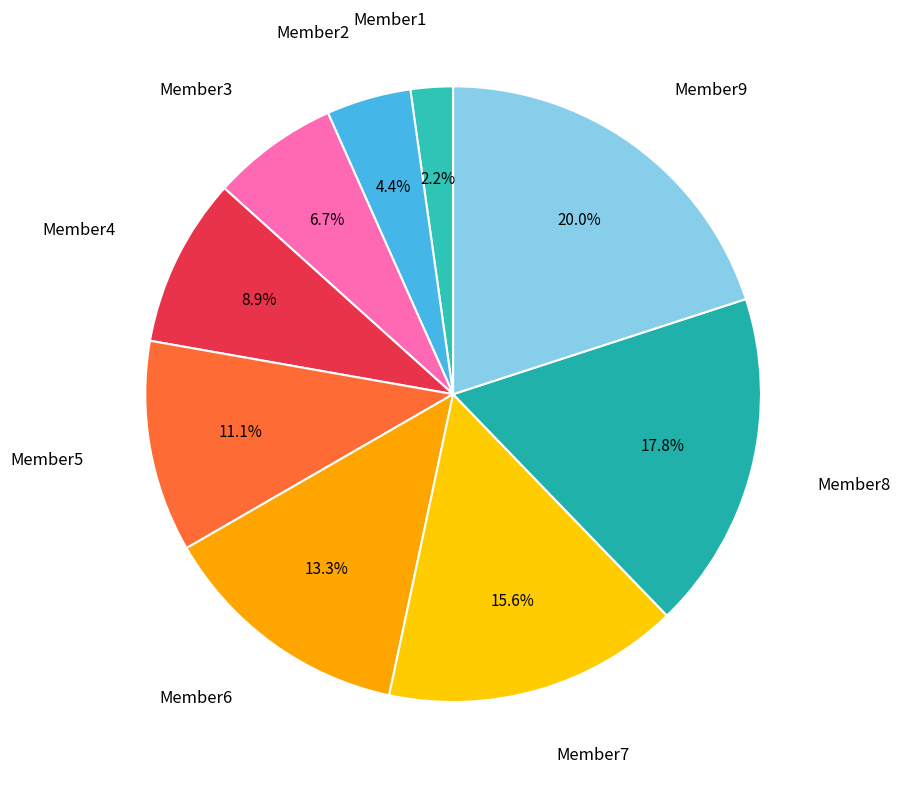

To the nearest percent, what is the difference between the largest and smallest slice percentages?

18%